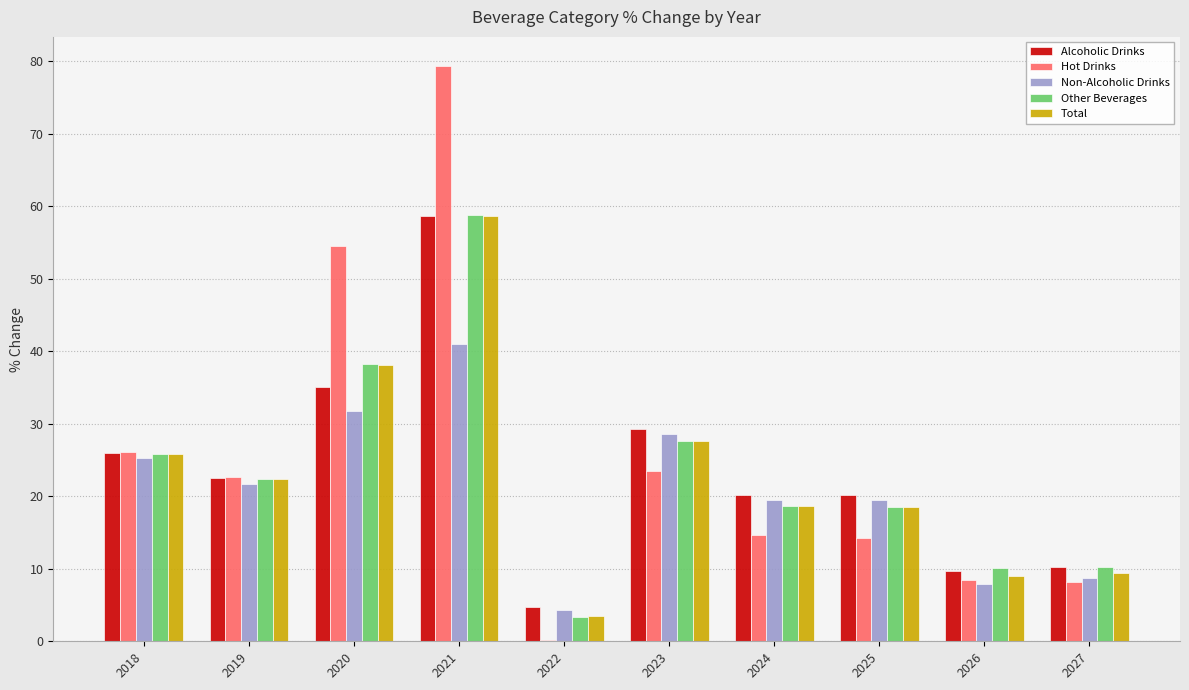

Is the value of Total at 2027 greater than the value of Hot Drinks at 2019?

No